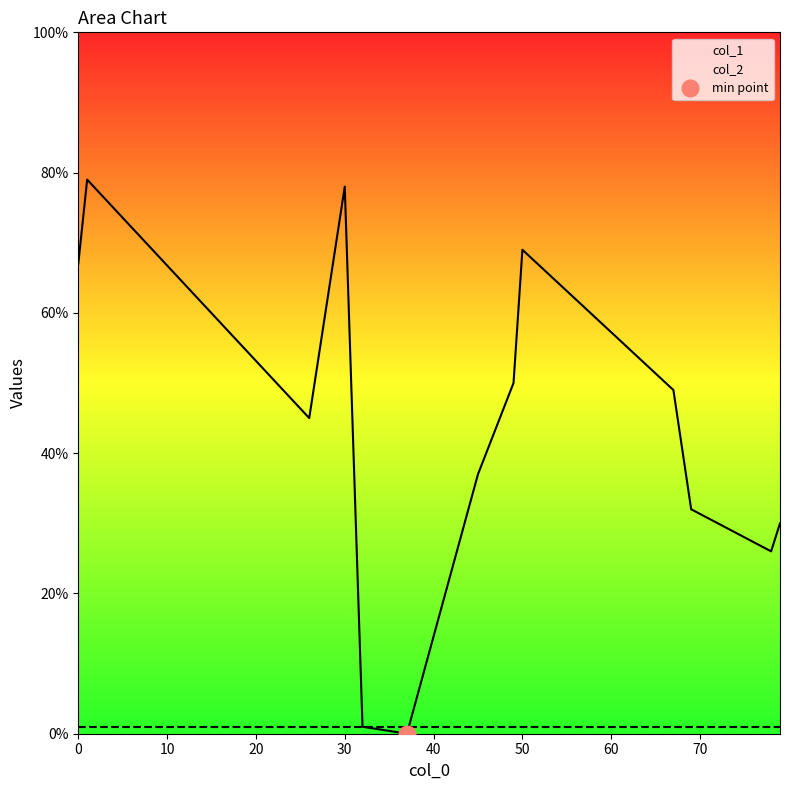

The value of col_1 at 26 is 77. True or false?

False